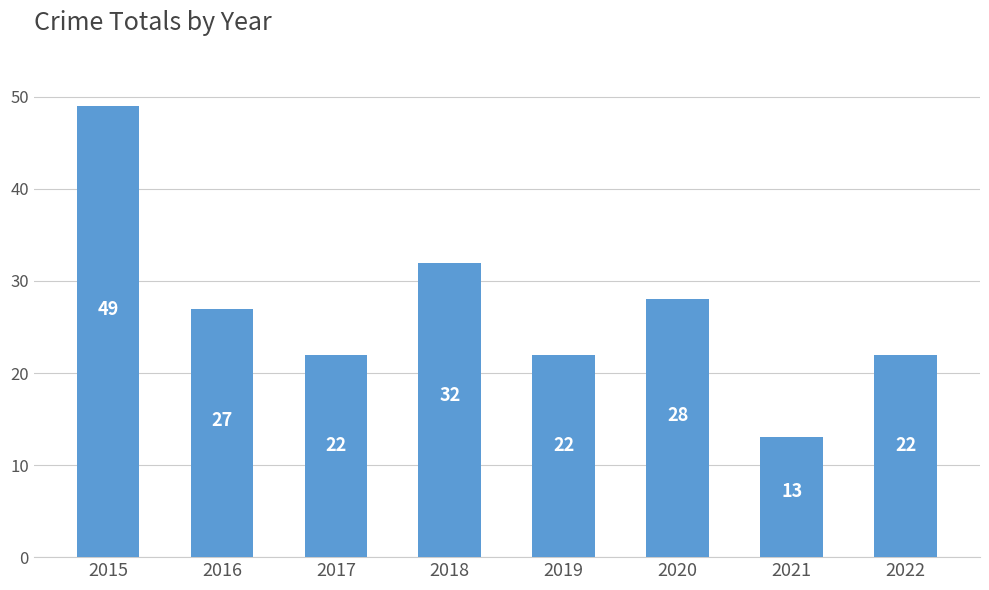

How many values are between 22 and 32?

6